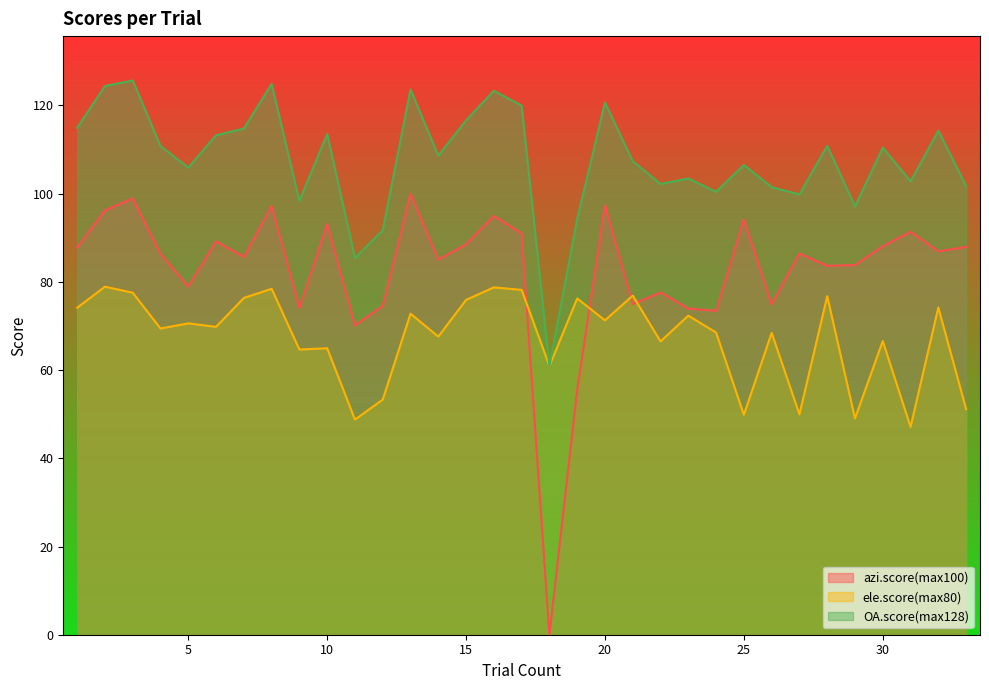

True or false: OA.score(max128) and ele.score(max80) intersect in this chart.

False